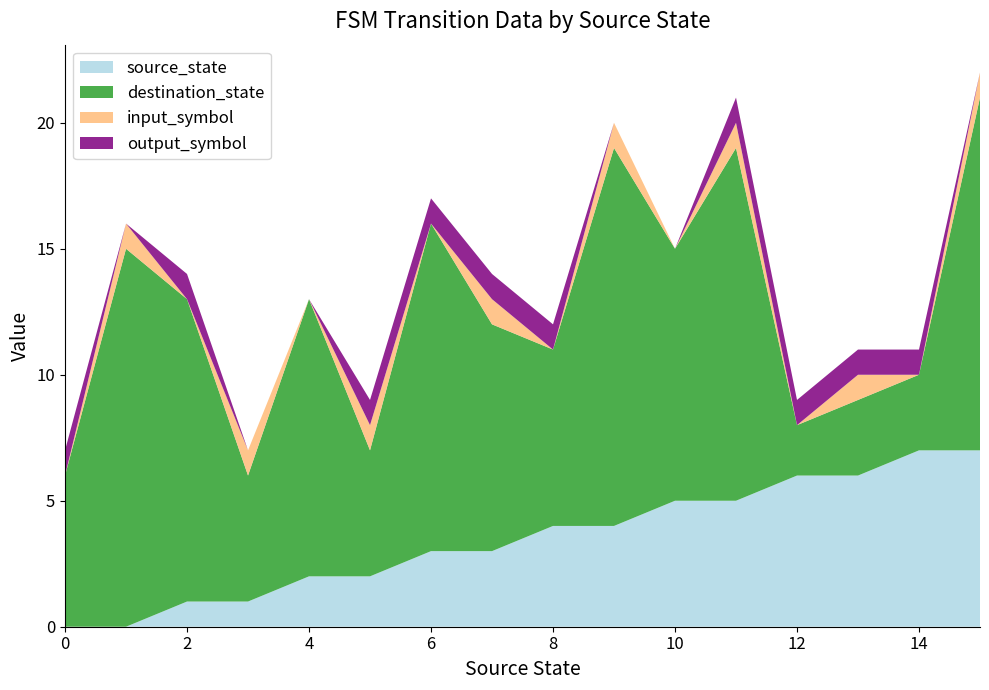

Reading left to right, extract all data points from this chart.

source_state: 0	0	1	1	2	2	3	3	4	4	5	5	6	6	7	7
destination_state: 6	15	12	5	11	5	13	9	7	15	10	14	2	3	3	14
input_symbol: 0	1	0	1	0	1	0	1	0	1	0	1	0	1	0	1
output_symbol: 1	0	1	0	0	1	1	1	1	0	0	1	1	1	1	0